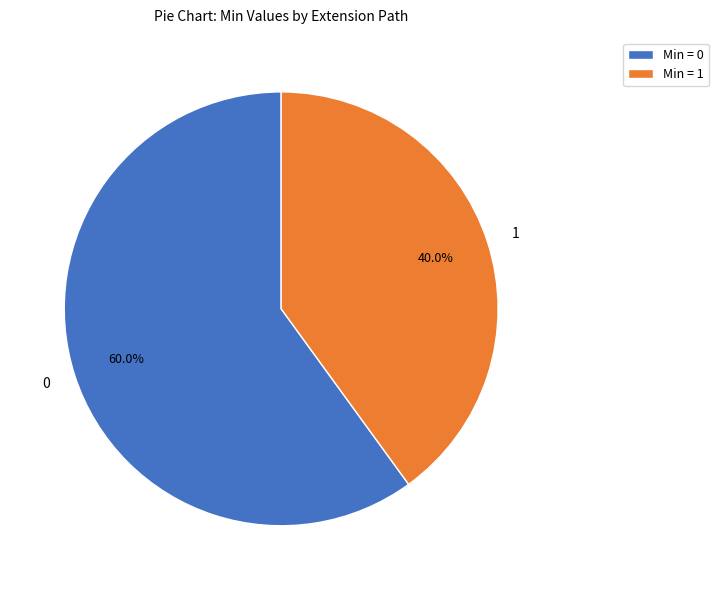

To the nearest percent, what is the average slice percentage?

50%